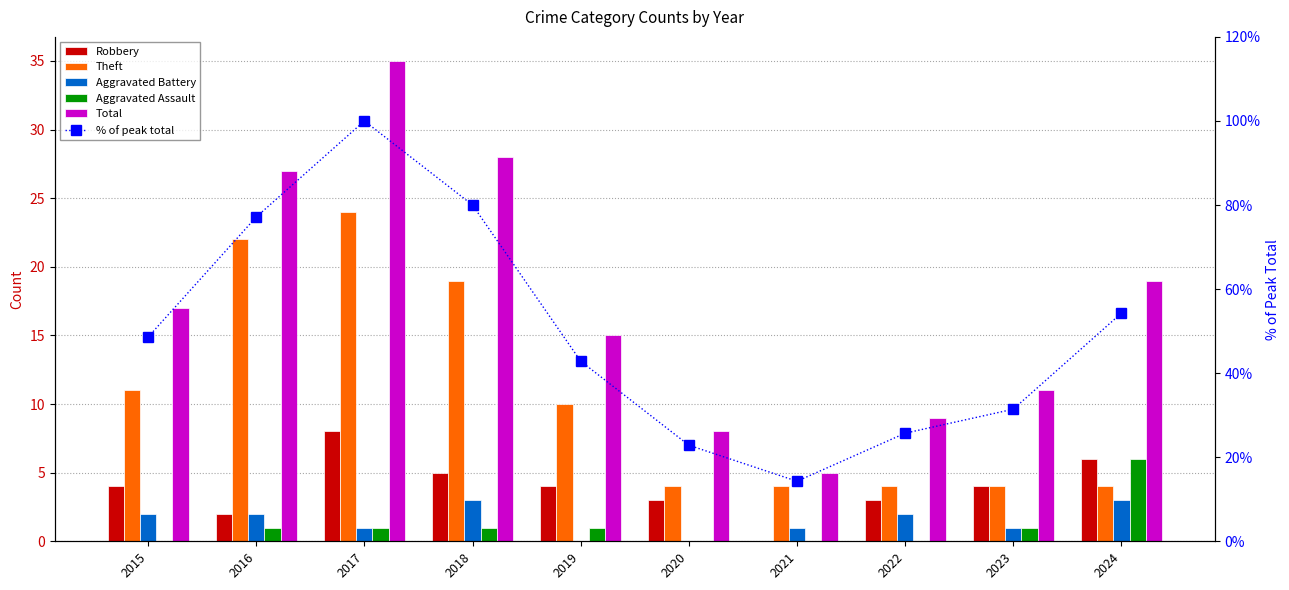

Where does the Total series first go above 17?

2016